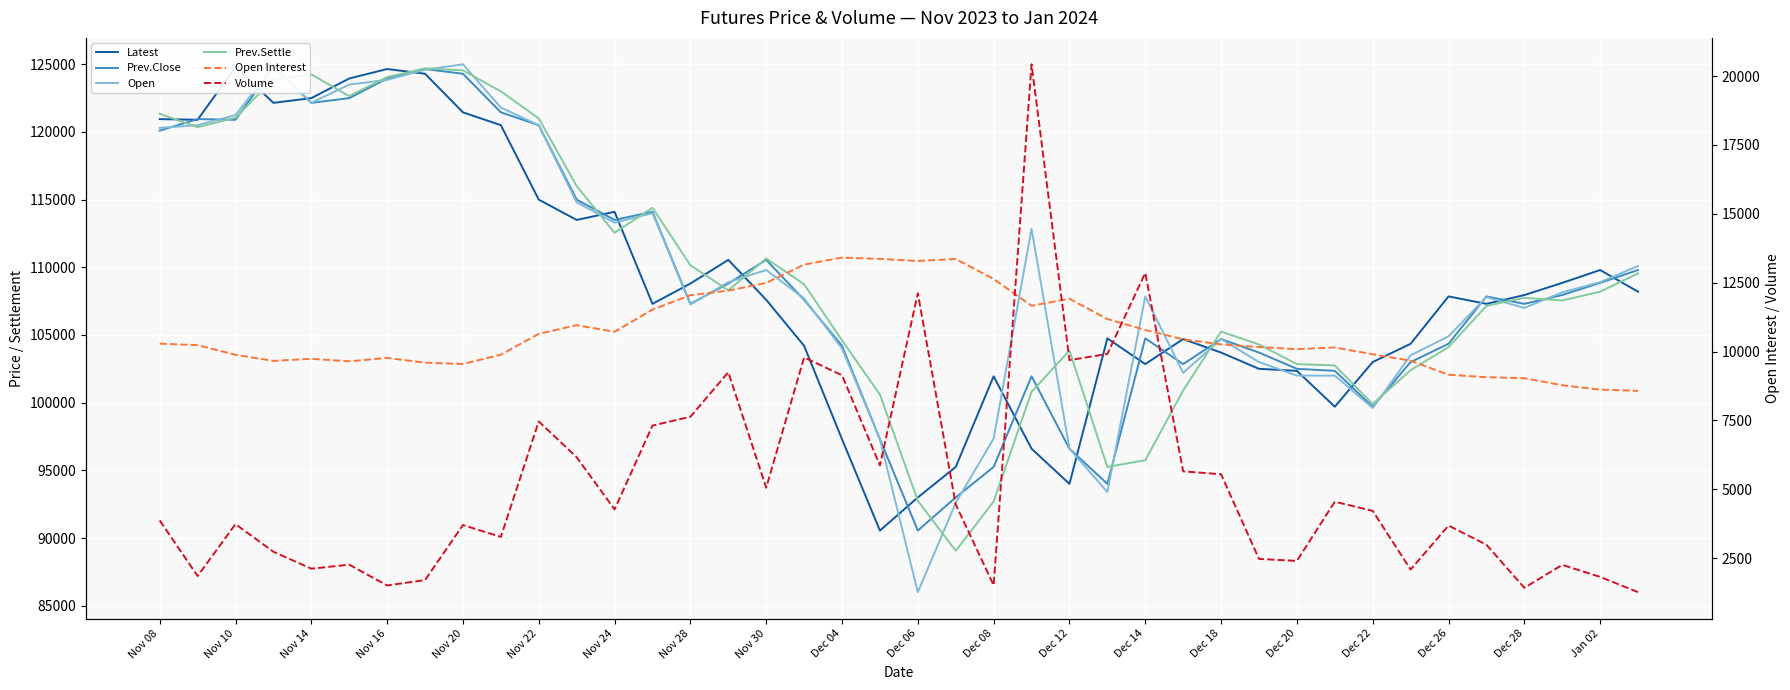

Between which two adjacent categories do Open and Prev.Close first intersect?

Nov 08 and Nov 10